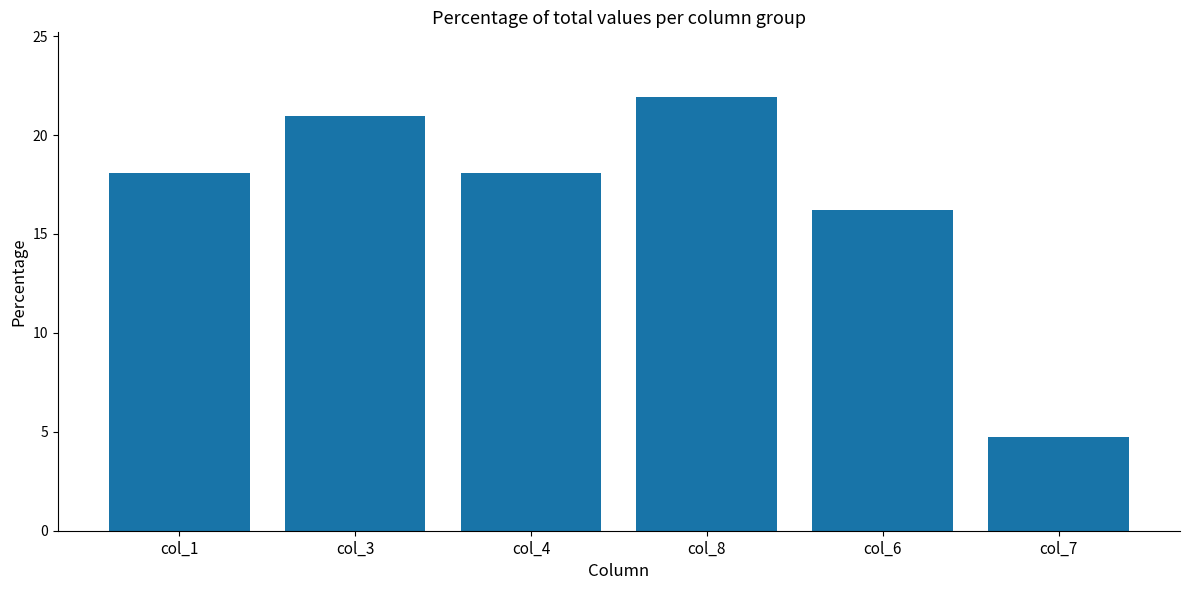

What is the difference between the maximum and minimum values?

17.1